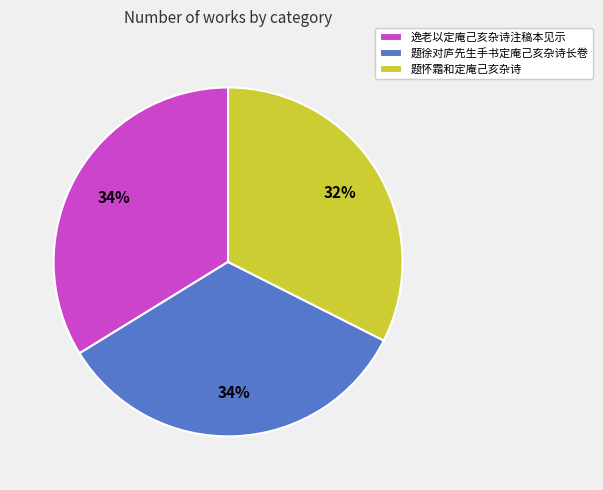

Combined, do 题徐对庐先生手书定庵己亥杂诗长卷 and 题怀霜和定庵己亥杂诗 account for over 50%?

Yes